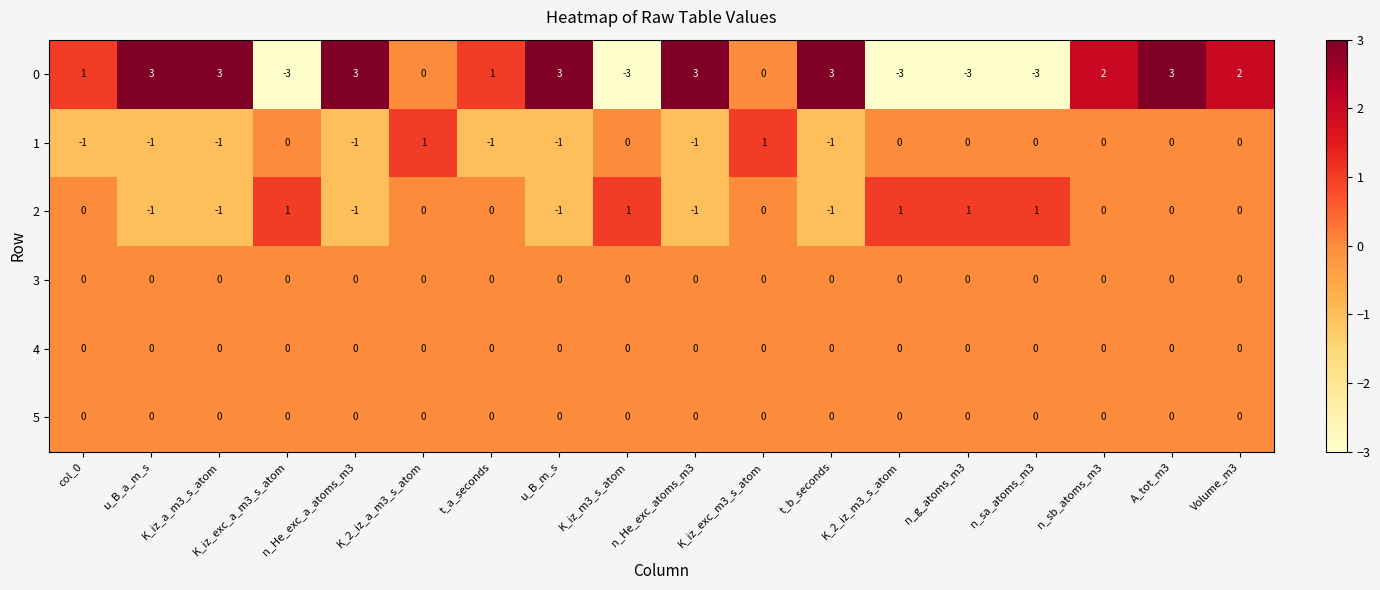

At how many categories does at least one series exceed -2?

18